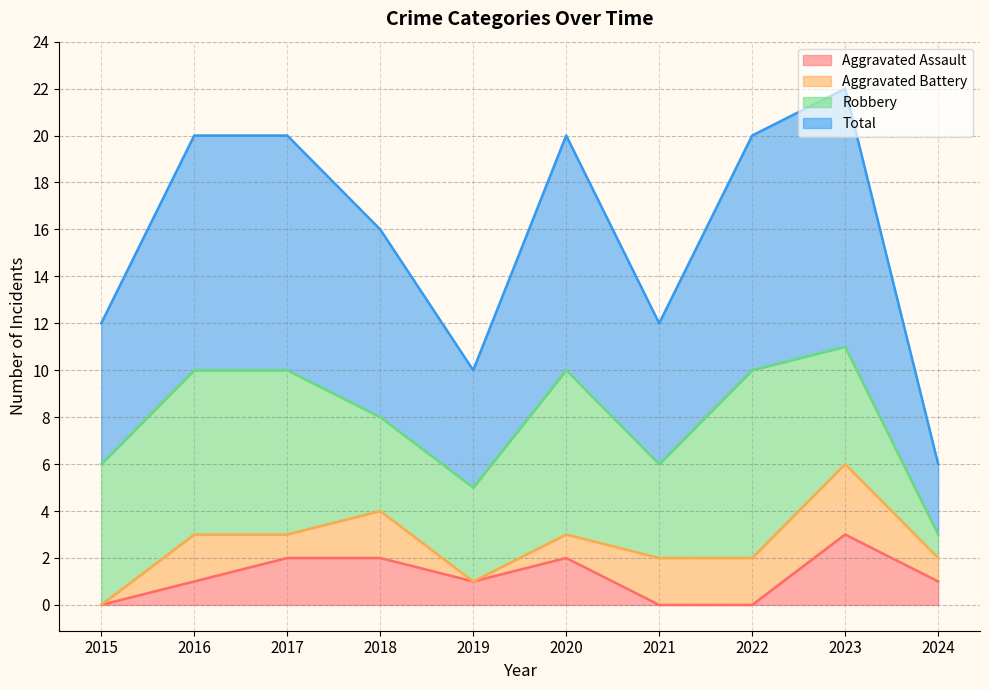

Does the chart have visible grid lines?

Yes